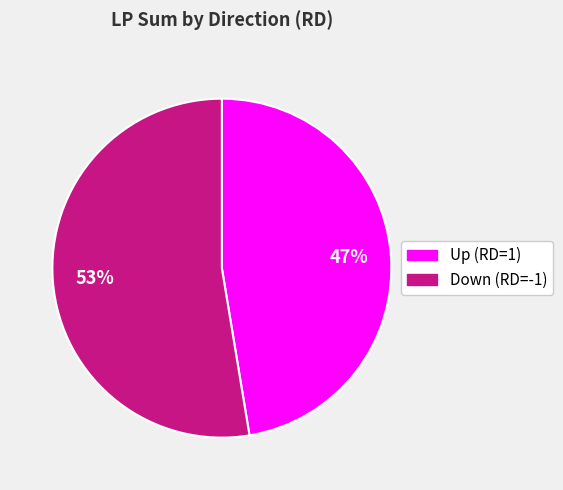

To the nearest percent, what is the average slice percentage?

50%